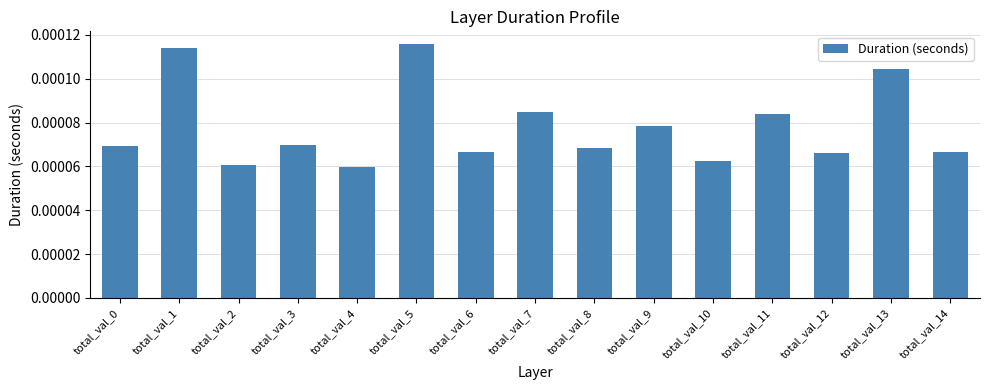

Which has a higher value, total_val_5 or total_val_4?

total_val_5